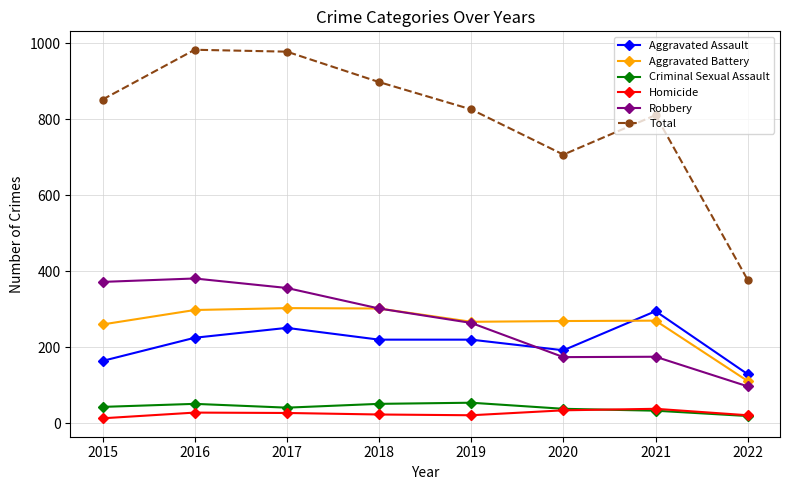

How many interior local peaks does the Total series have?

2